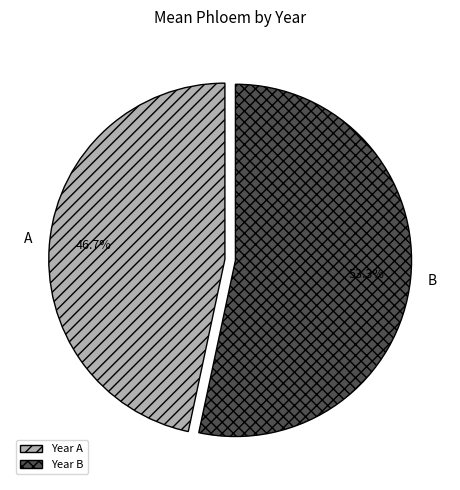

The B slice represents 63% of the pie. True or false?

False